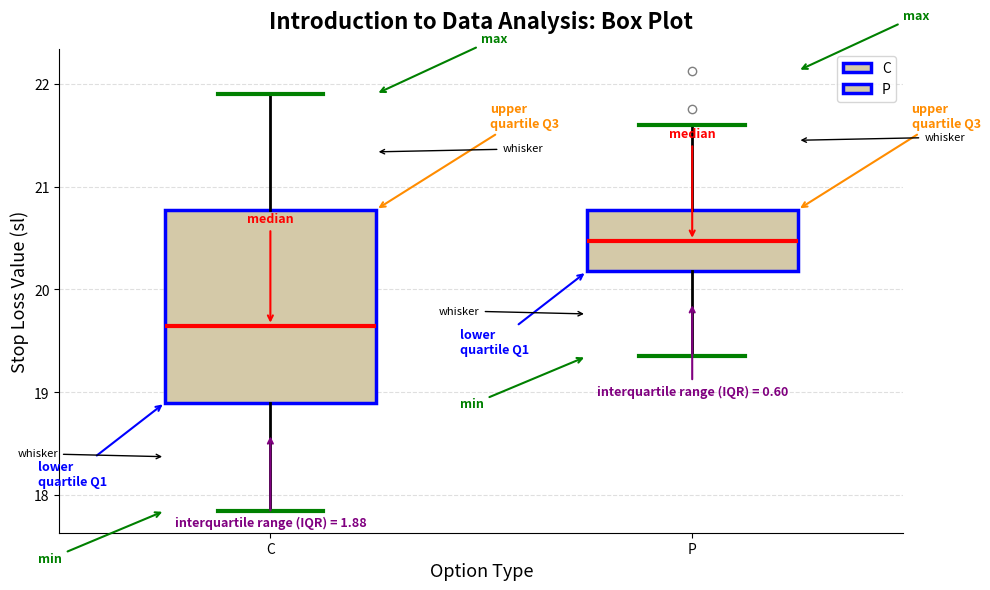

Reading left to right, transcribe this box plot: for each box, give where its median line is, the range the box spans, and where its two whiskers end, as read against the y-axis. The values are not printed on the chart, so give them approximately, as read against the axis.

C: median 19.7, box 18.9 to 20.8, whiskers 17.9 to 21.9
P: median 20.5, box 20.2 to 20.8, whiskers 19.4 to 21.6